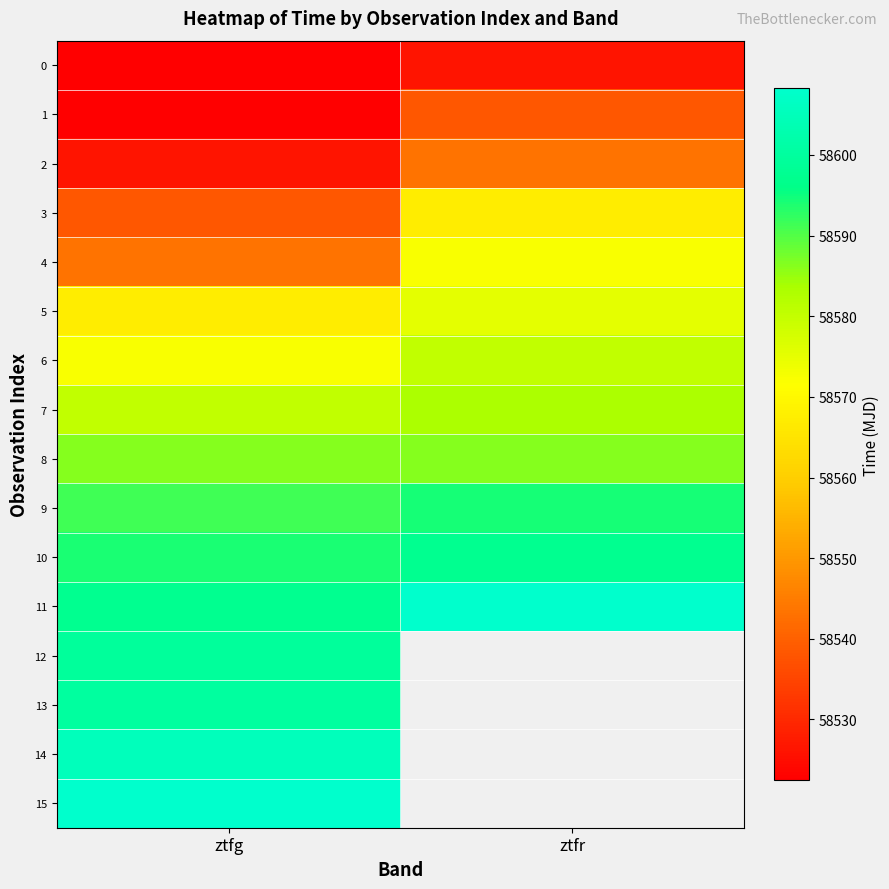

Where is 12 nearest to the value 58599?

ztfg